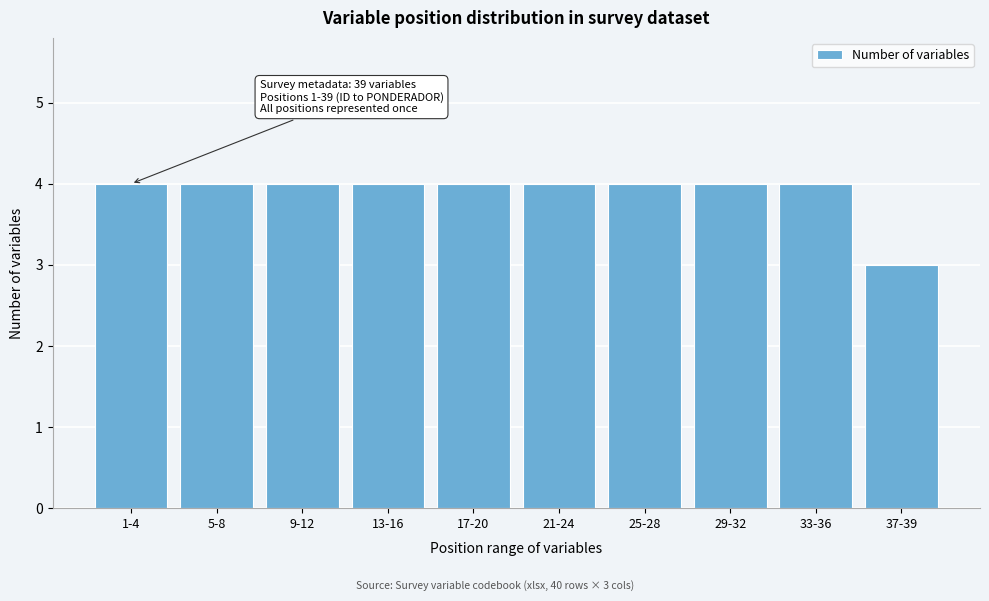

Reading left to right, what are all the values shown in this chart?

4	4	4	4	4	4	4	4	4	3